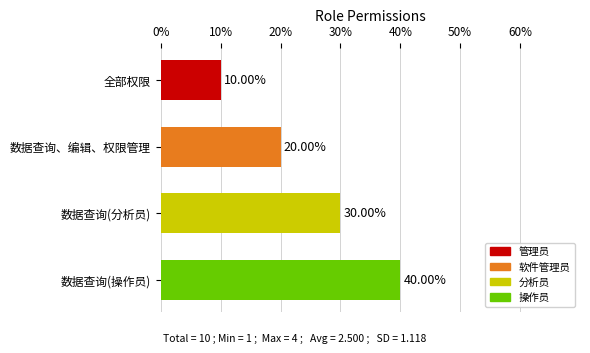

What is the change in value from 全部权限 to 数据查询、编辑、权限管理?

+10